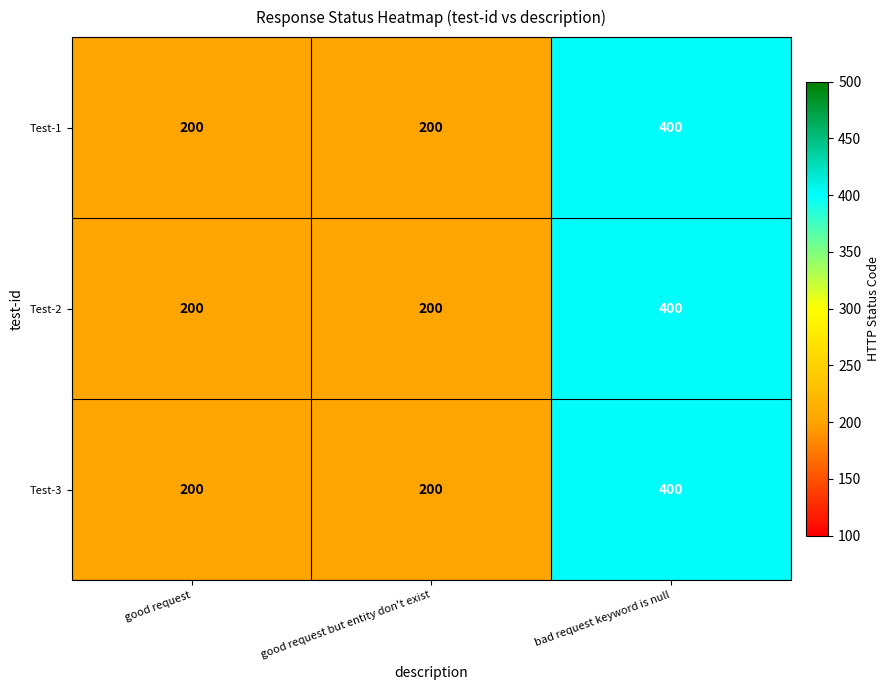

At which category is the sum across all series the highest?

bad request keyword is null